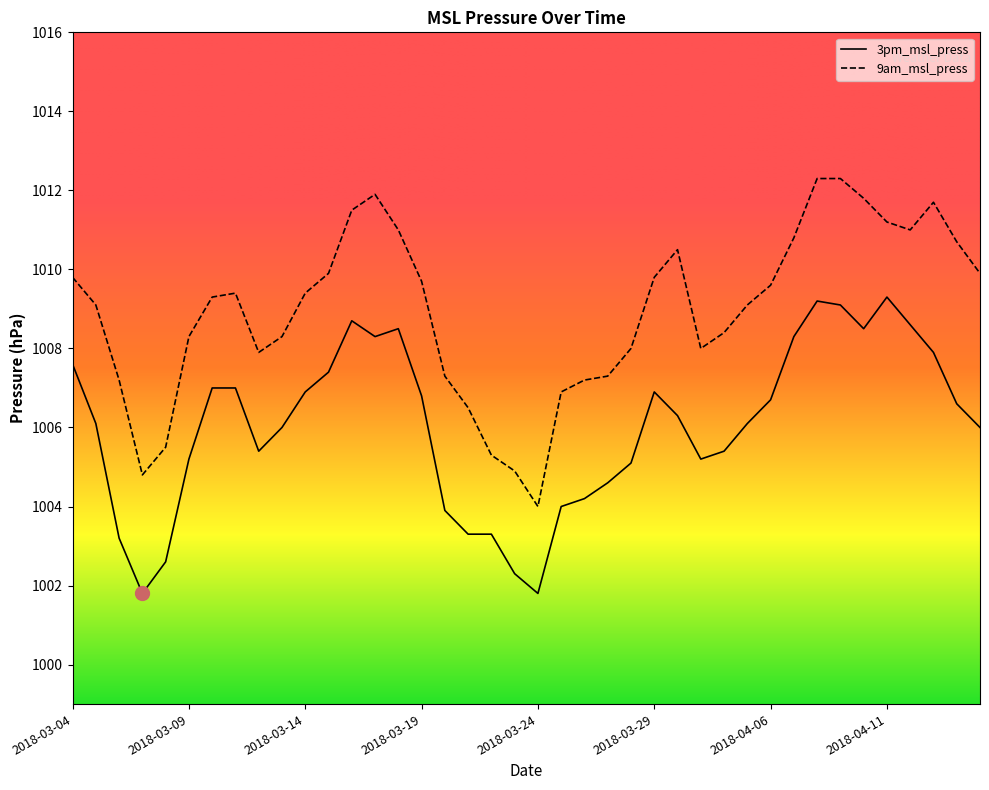

Which series has the largest range (max minus min)?

9am_msl_press